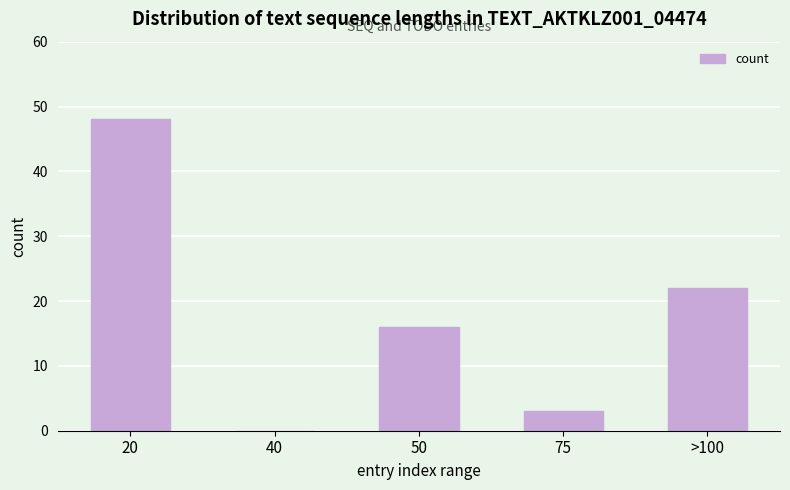

Reading left to right, transcribe all the data shown in this chart.

20=48	40=0	50=16	75=3	>100=22